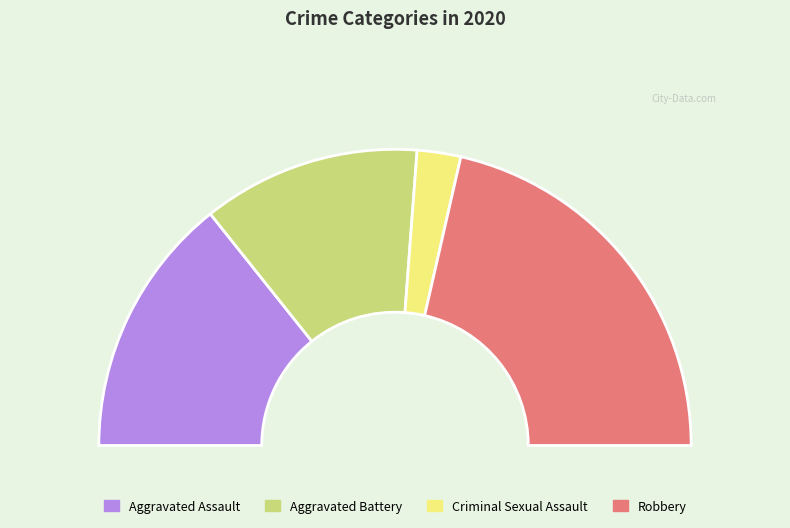

Between Aggravated Assault and Criminal Sexual Assault, which is larger?

Aggravated Assault